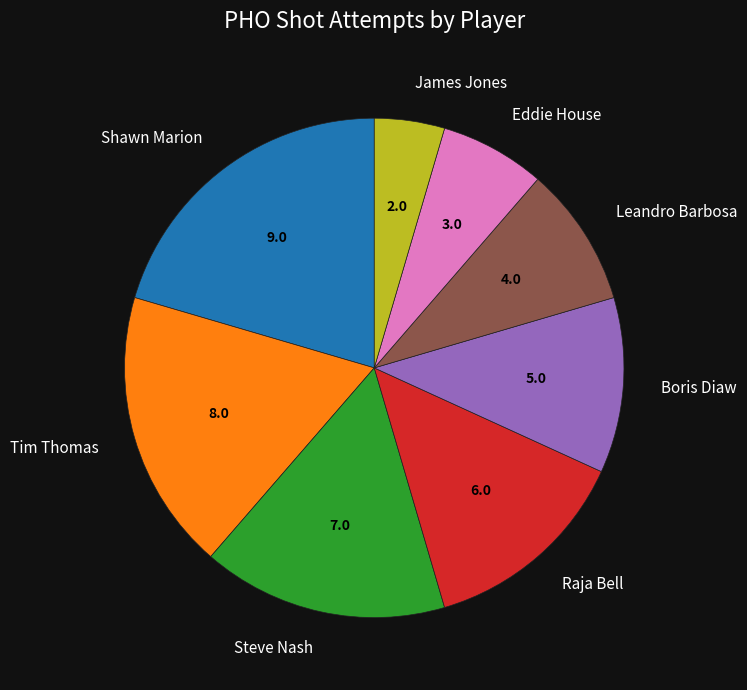

Which slice is the smallest?

James Jones